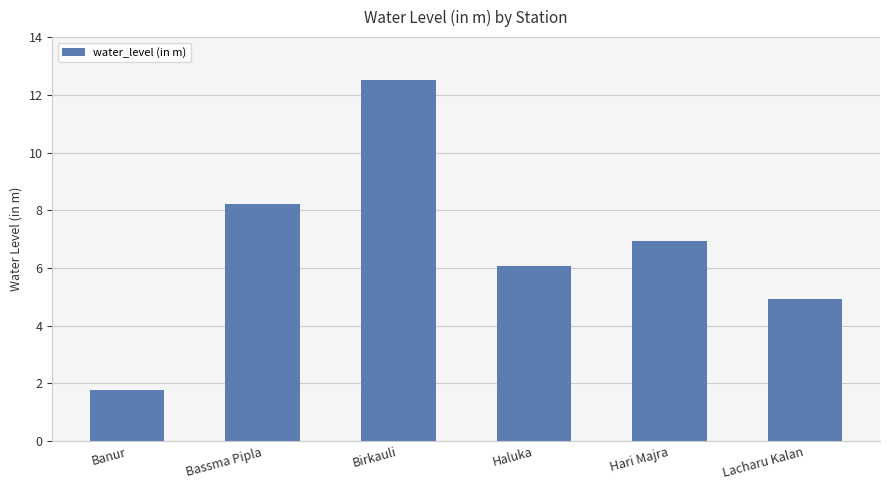

At which label does the data first exceed 6?

Bassma Pipla